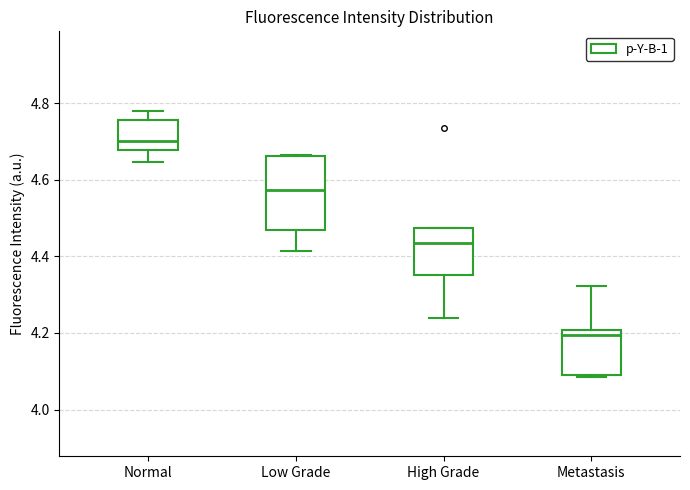

Where is the upper edge of the box for High Grade on the y-axis? The values are not printed on the chart, so give them approximately, as read against the axis.

4.48